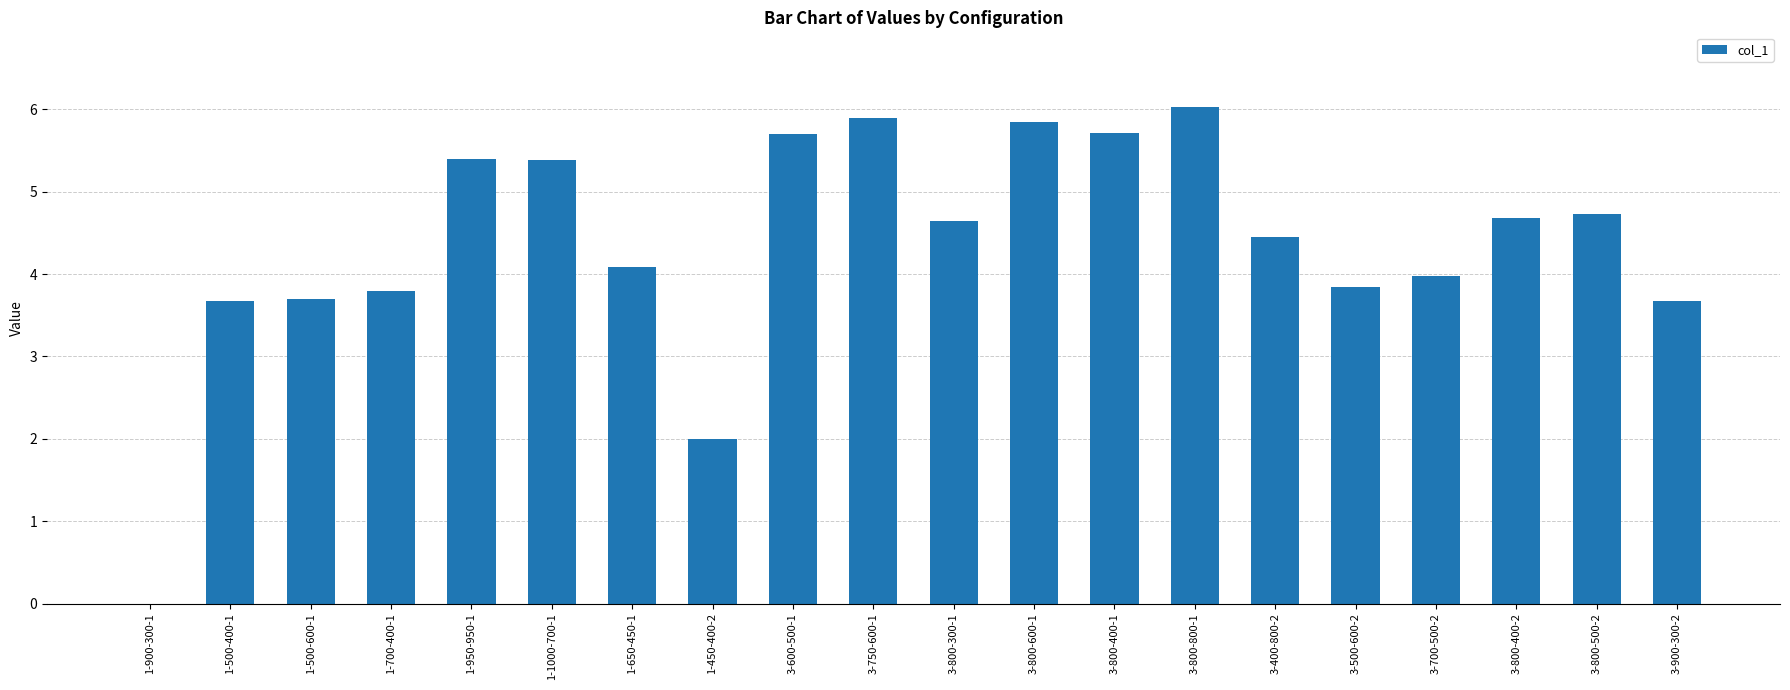

Are the bars horizontal?

No